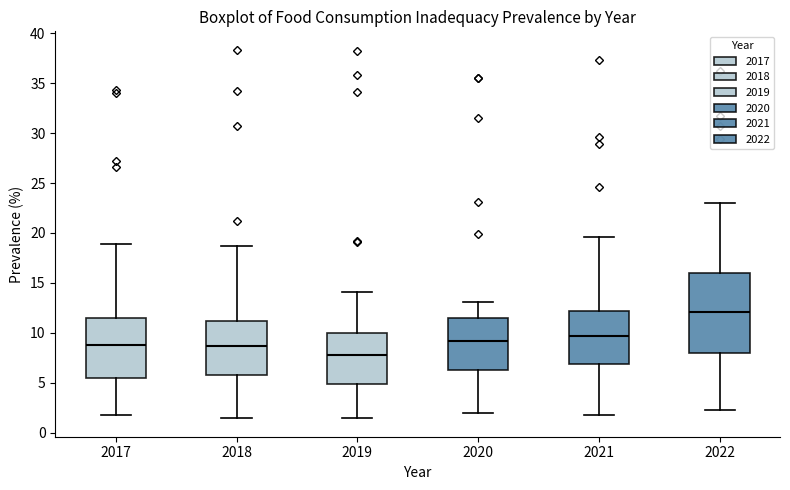

Where does the median line of the box at x = 2019 sit on the y-axis? The values are not printed on the chart, so give them approximately, as read against the axis.

8.0